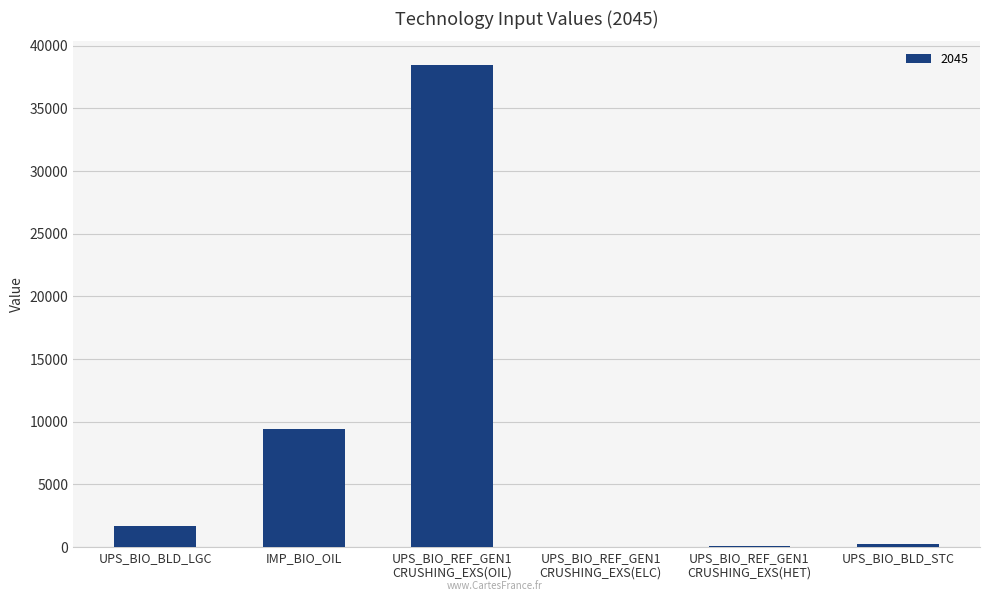

At which label is the value closest to 19224?

IMP_BIO_OIL